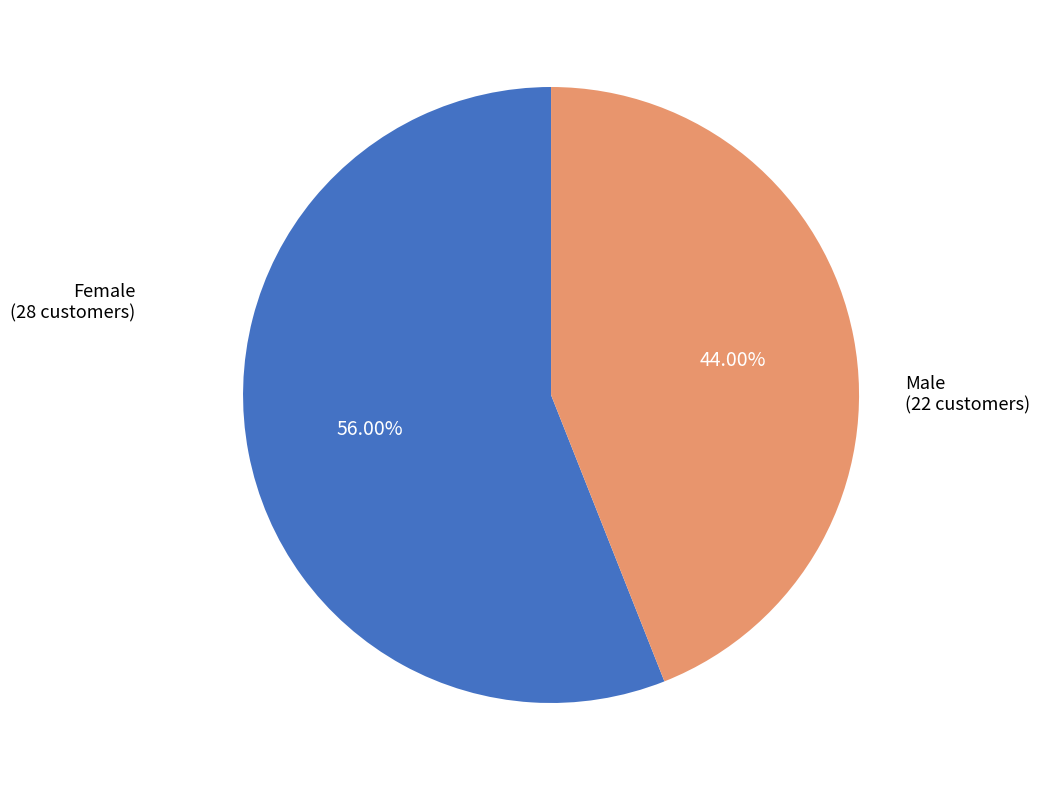

To the nearest percent, what is the combined percentage of Male and Female?

100%